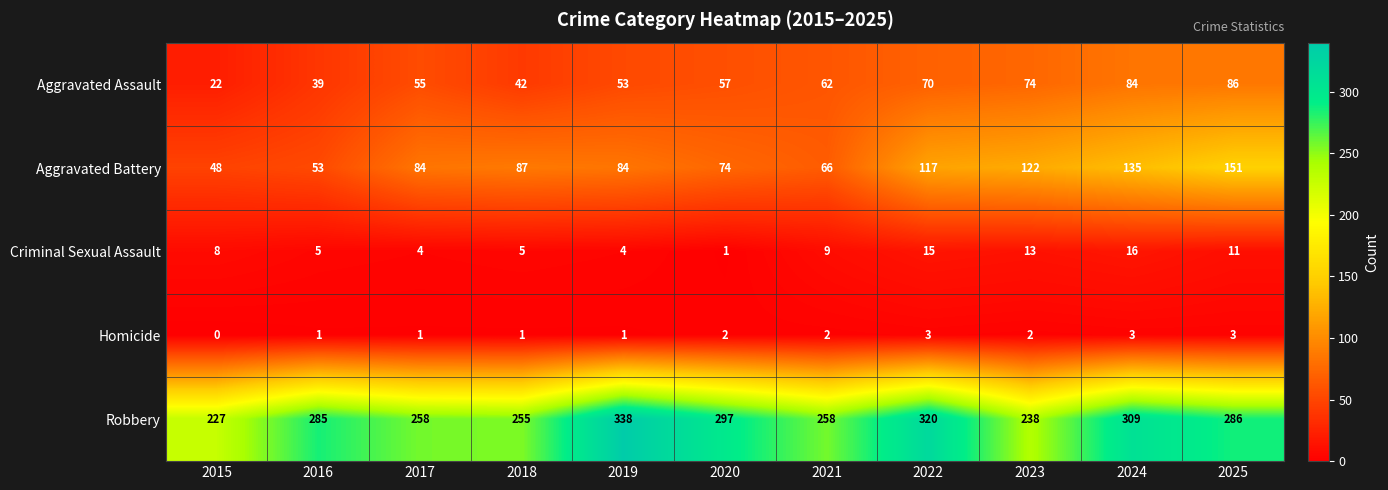

At which category does the chart reach its peak across all series?

2019